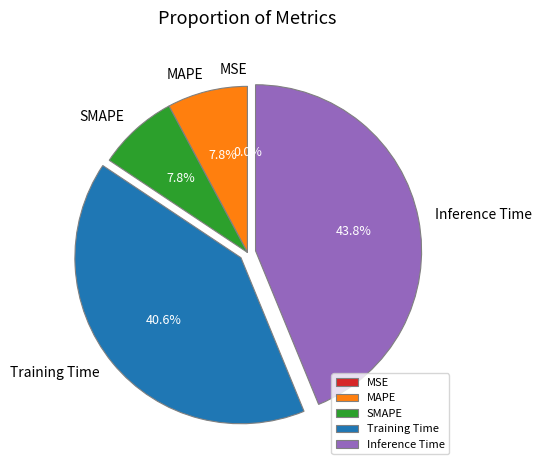

What percentage do SMAPE and Training Time together represent?

48.4%